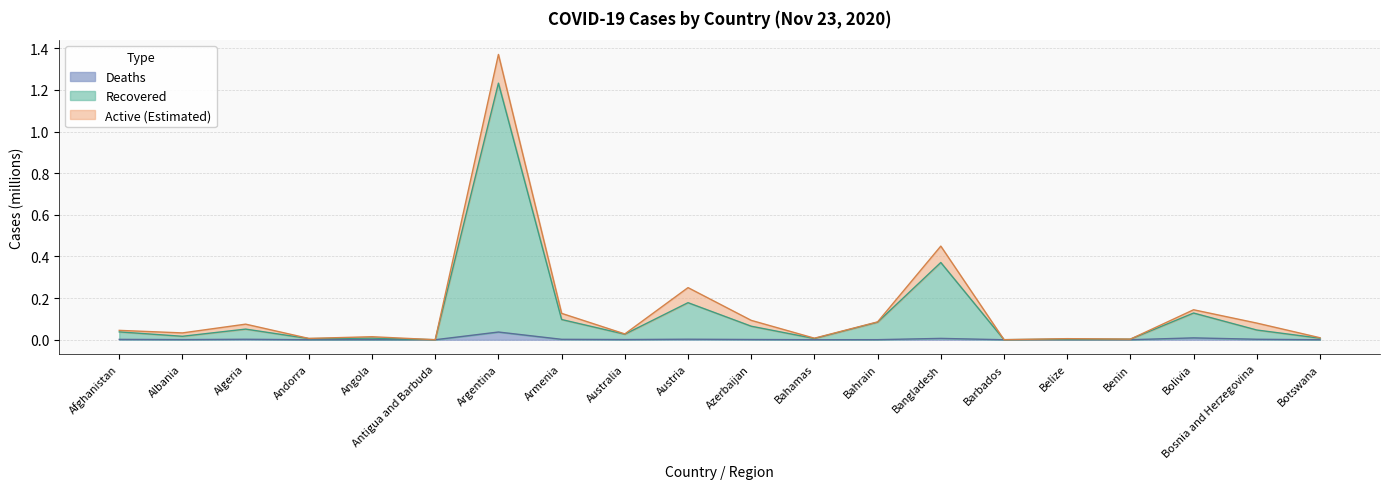

True or false: Confirmed and Deaths intersect in this chart.

False